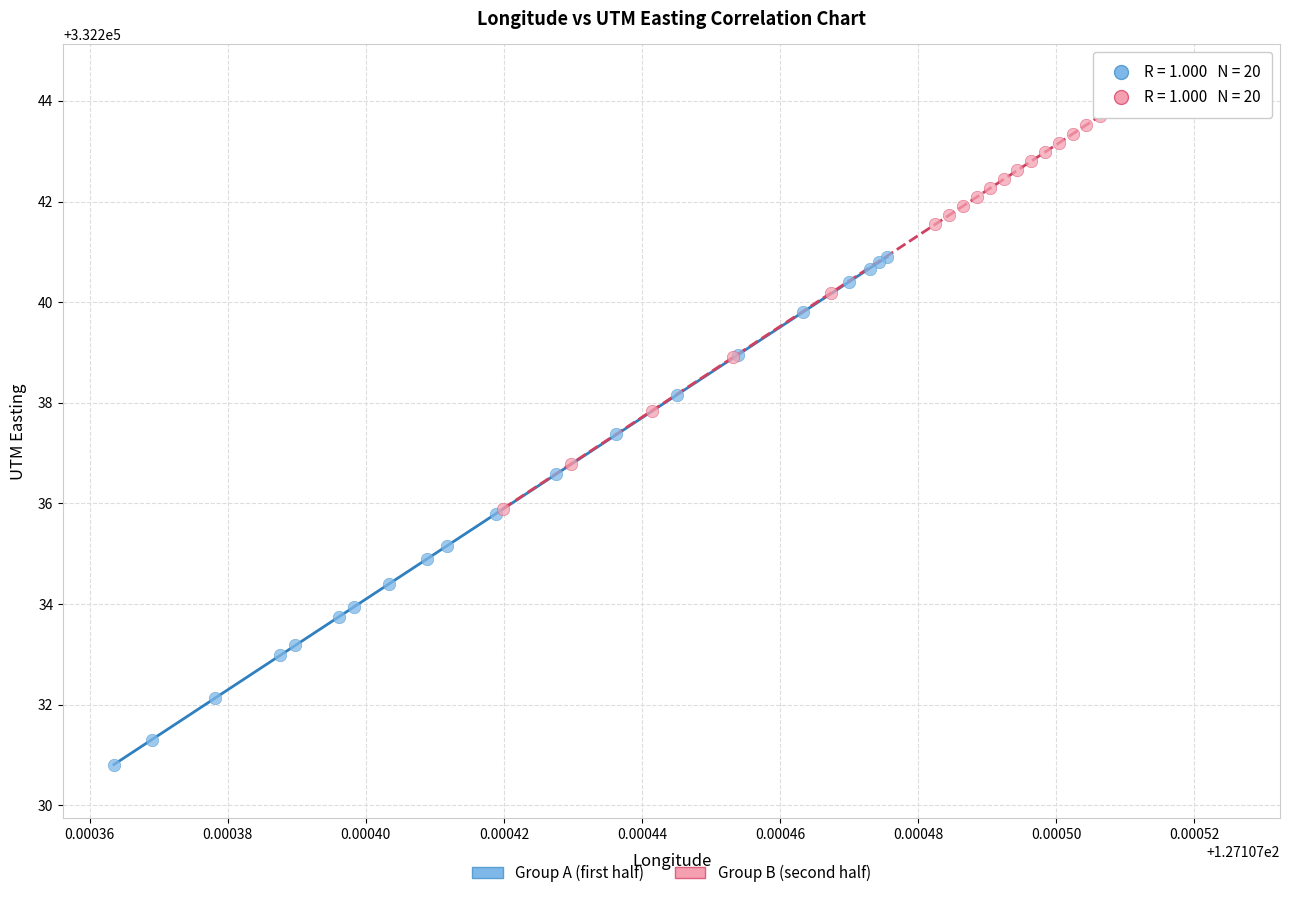

Which series has the largest Y range (max minus min)?

Group A (first half)